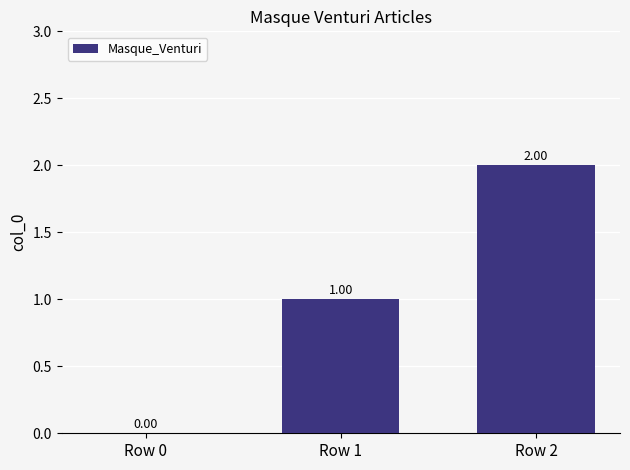

What is the greatest value displayed?

2